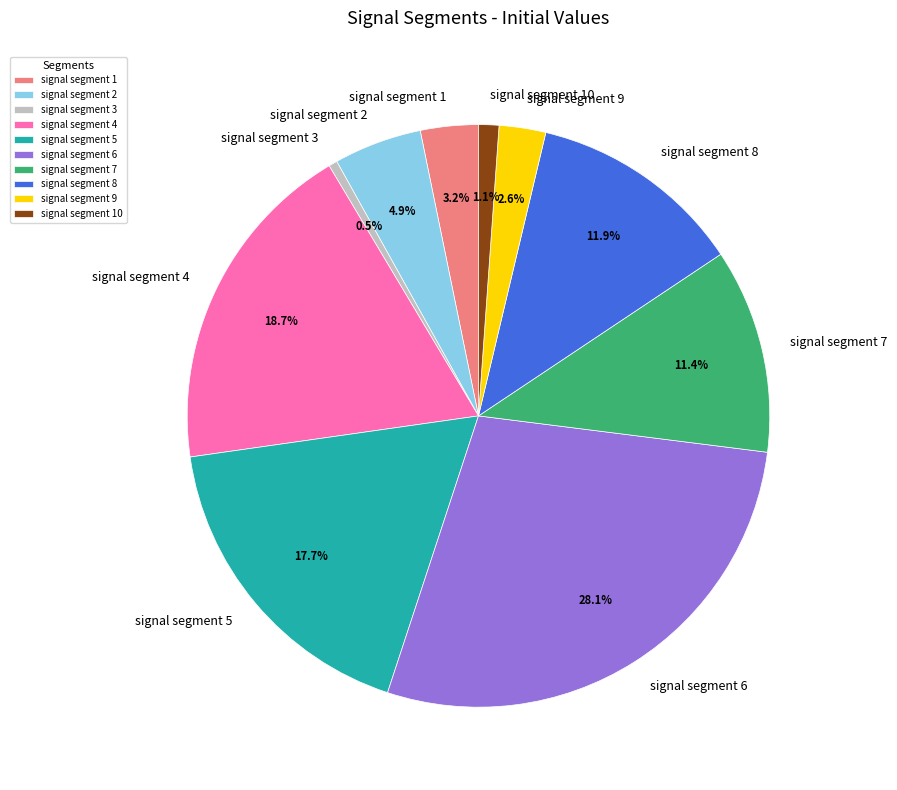

To the nearest percent, what portion does signal segment 9 represent?

3%